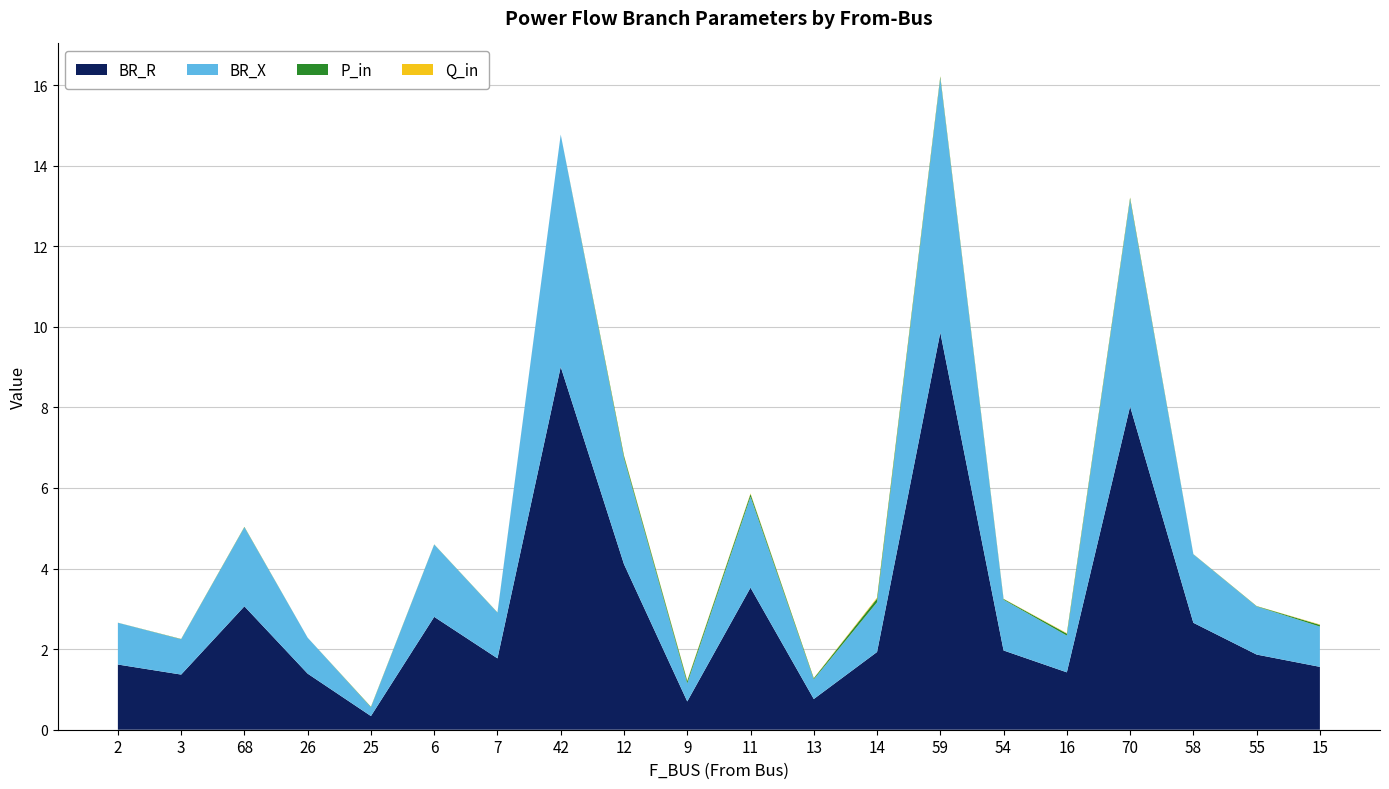

Reading left to right, extract all data points from this chart.

BR_R: 1.6	1.4	3.1	1.4	0.3	2.8	1.8	9.0	4.1	0.7	3.5	0.8	1.9	9.9	2.0	1.4	8.0	2.7	1.9	1.6
BR_X: 1.0	0.9	2.0	0.9	0.2	1.8	1.1	5.8	2.6	0.4	2.3	0.5	1.2	6.3	1.3	0.9	5.1	1.7	1.2	1.0
P_in: 0.0	0.0	0.0	0.0	0.0	0.0	0.0	0.0	0.1	0.1	0.1	0.0	0.1	0.0	0.0	0.0	0.0	0.0	0.0	0.0
Q_in: 0.0	0.0	0.0	0.0	0.0	0.0	0.0	0.0	0.0	0.0	0.0	0.0	0.0	0.0	0.0	0.0	0.0	0.0	0.0	0.0